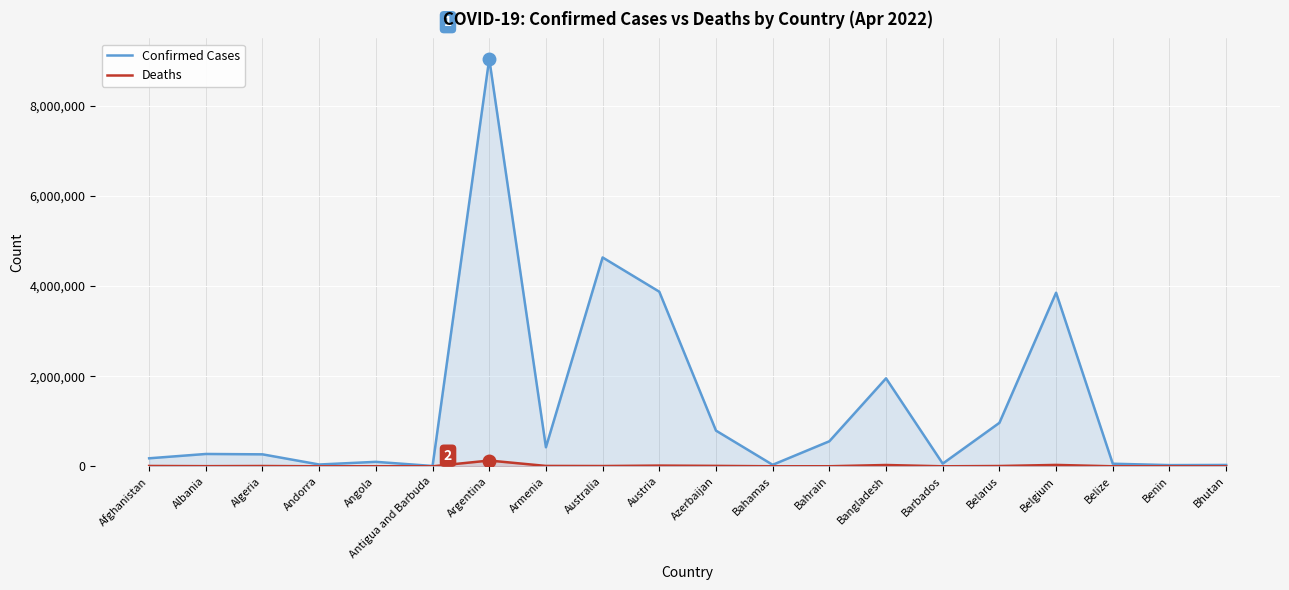

Is it true that Deaths equals 6836 at Belarus?

True